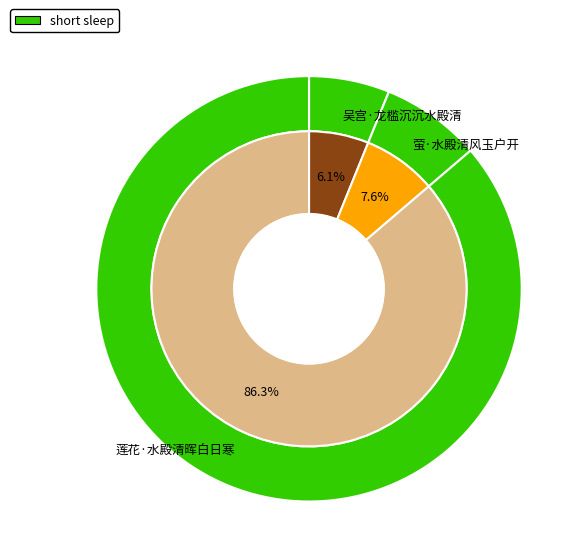

What percentage is the 萤·水殿清风玉户开 slice, to the nearest percent?

8%